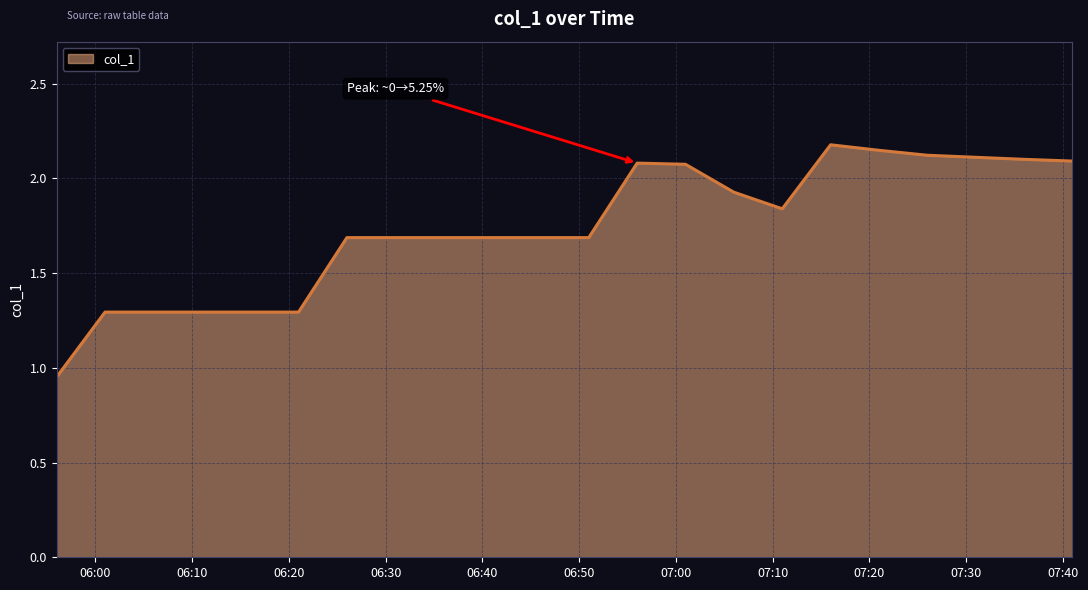

What is the maximum value shown in the chart?

2.2